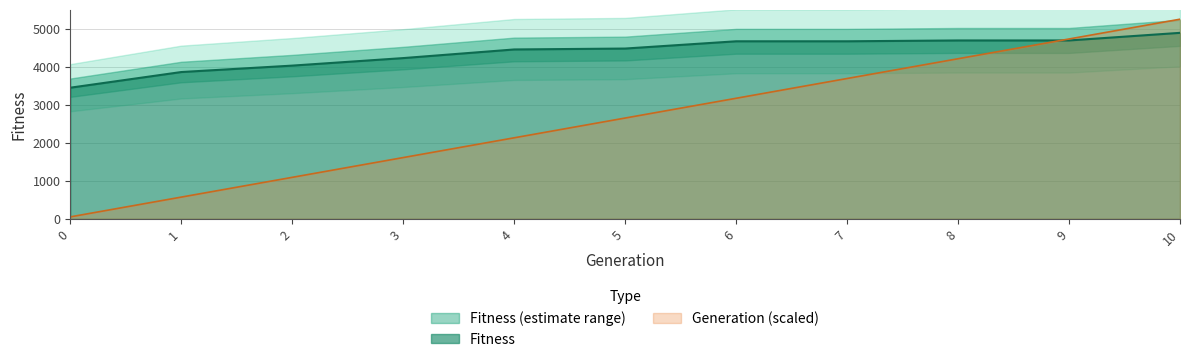

How many times do Fitness and Generation cross each other?

1